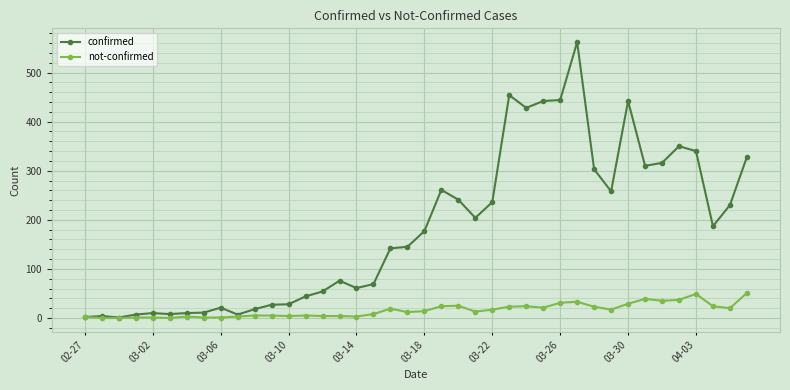

Count the number of categories in the chart.

40